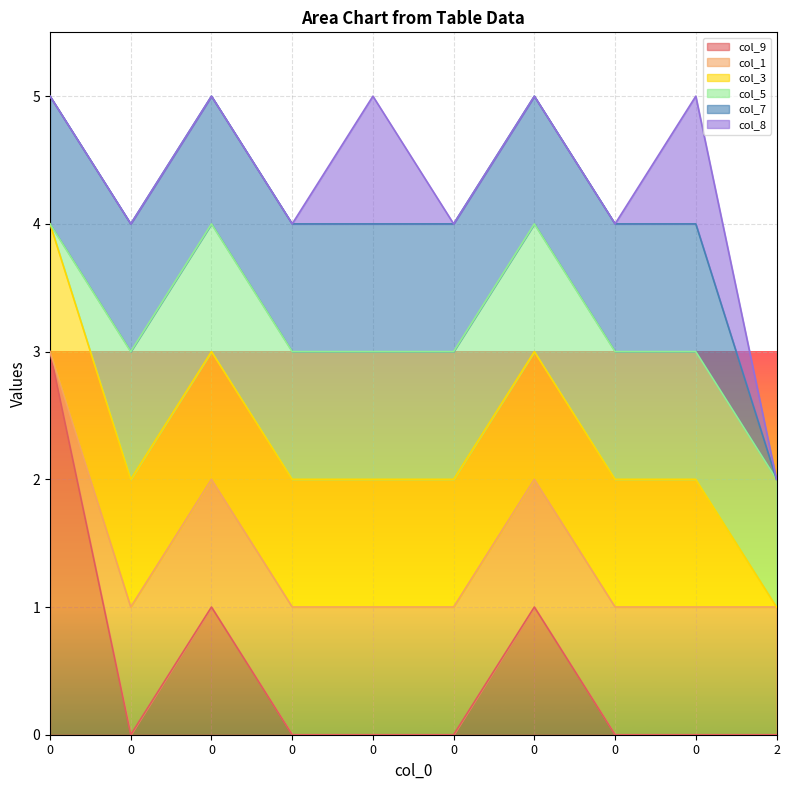

The value of col_9 at 0 is 0. True or false?

True